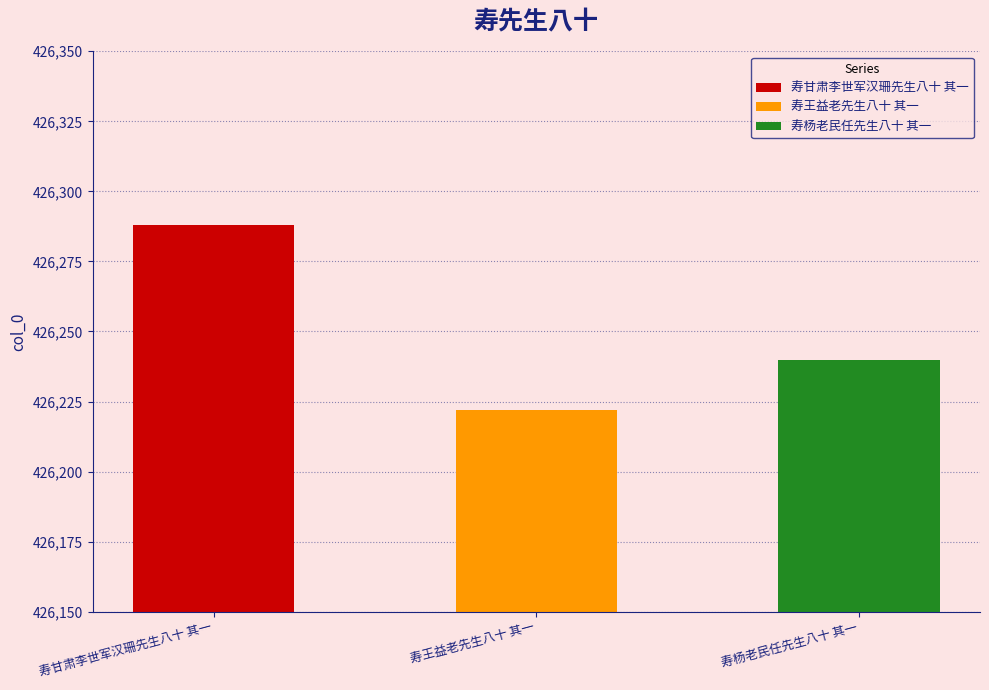

The value at 寿王益老先生八十 其一 is 426222. True or false?

True